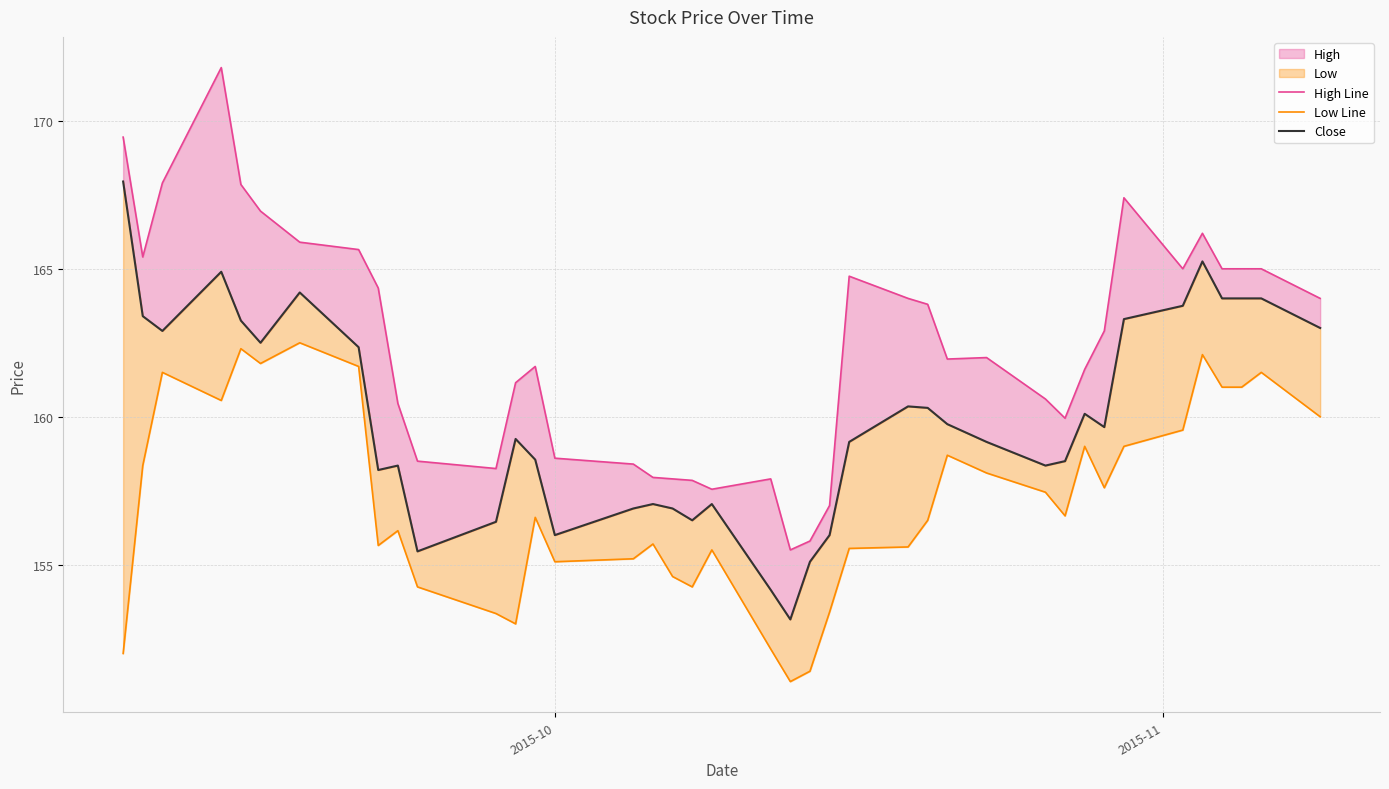

What is the difference between the maximum and minimum values in the Low Line series?

11.4